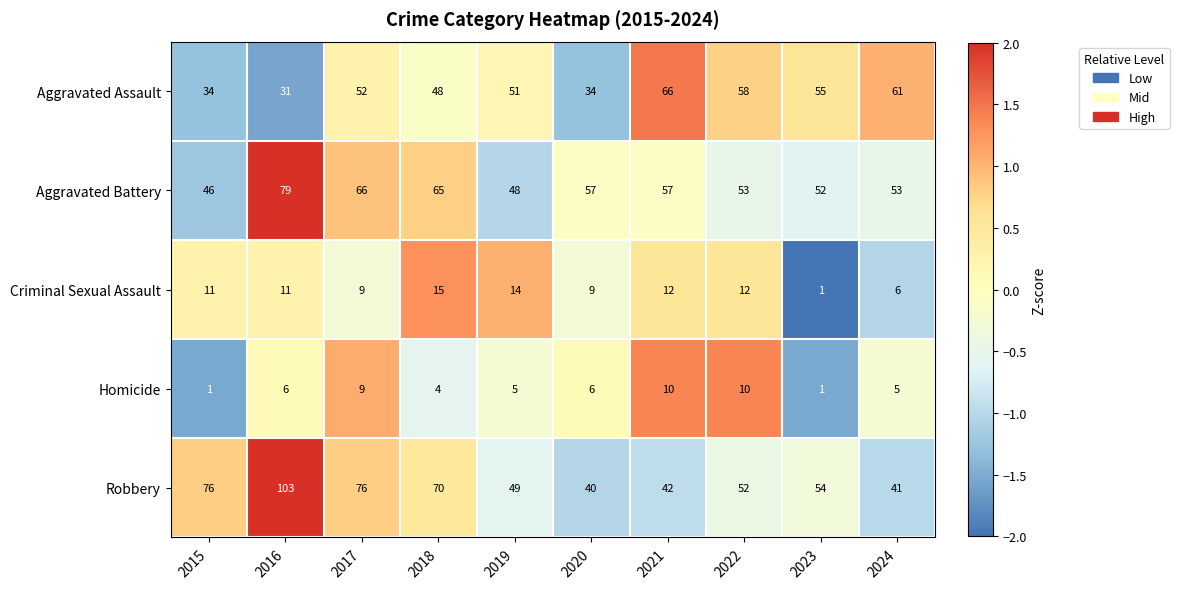

How many series are shown in this chart?

5